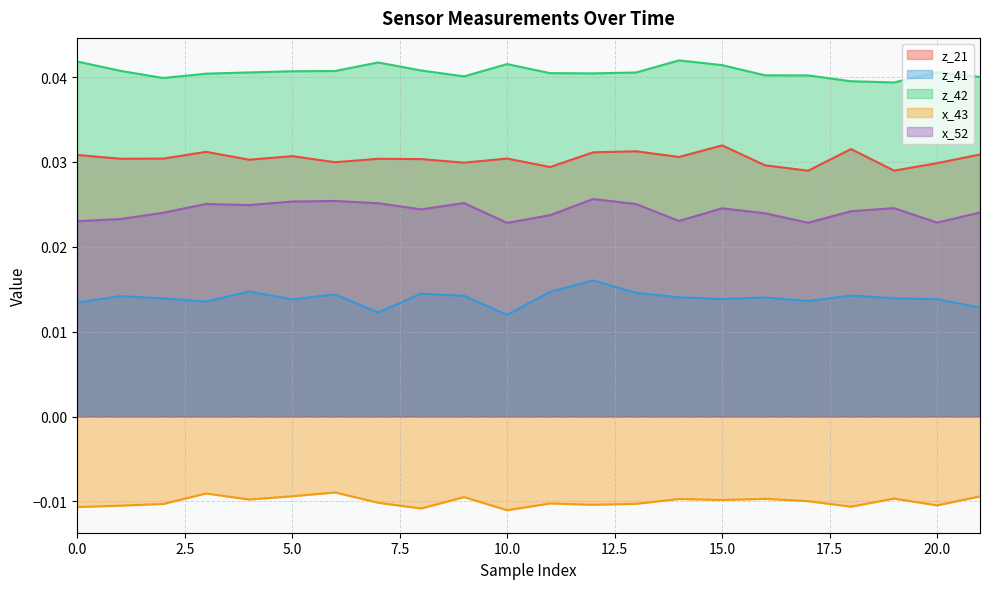

How many interior local valleys does the x_52 series have?

6